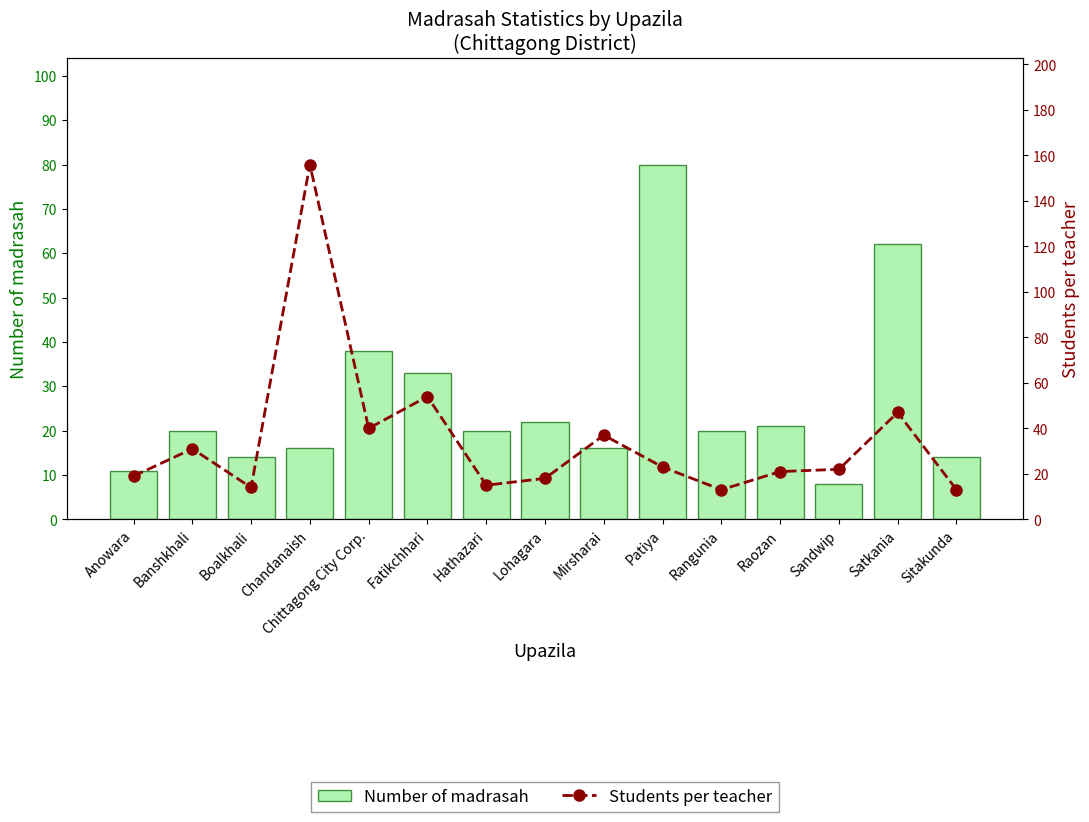

Which category has the highest value across all series?

Chandanaish